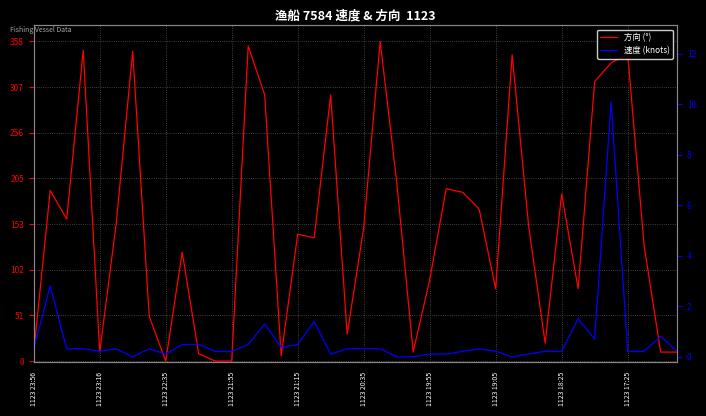

Does the chart display data point markers on the line(s)?

No